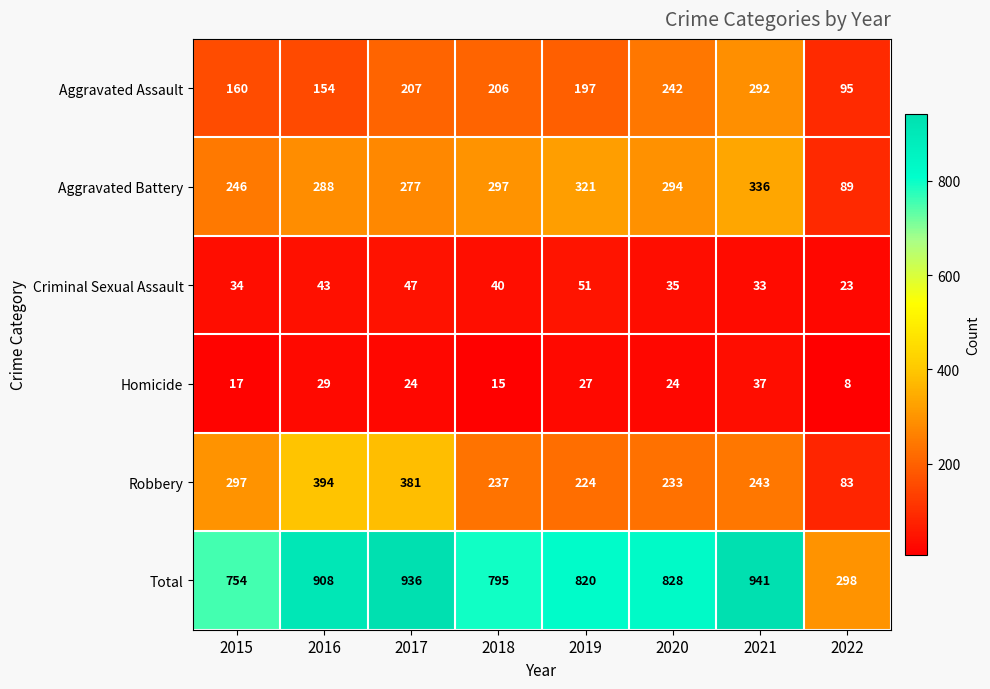

Between 2016 and 2021, which series saw the biggest shift?

Robbery